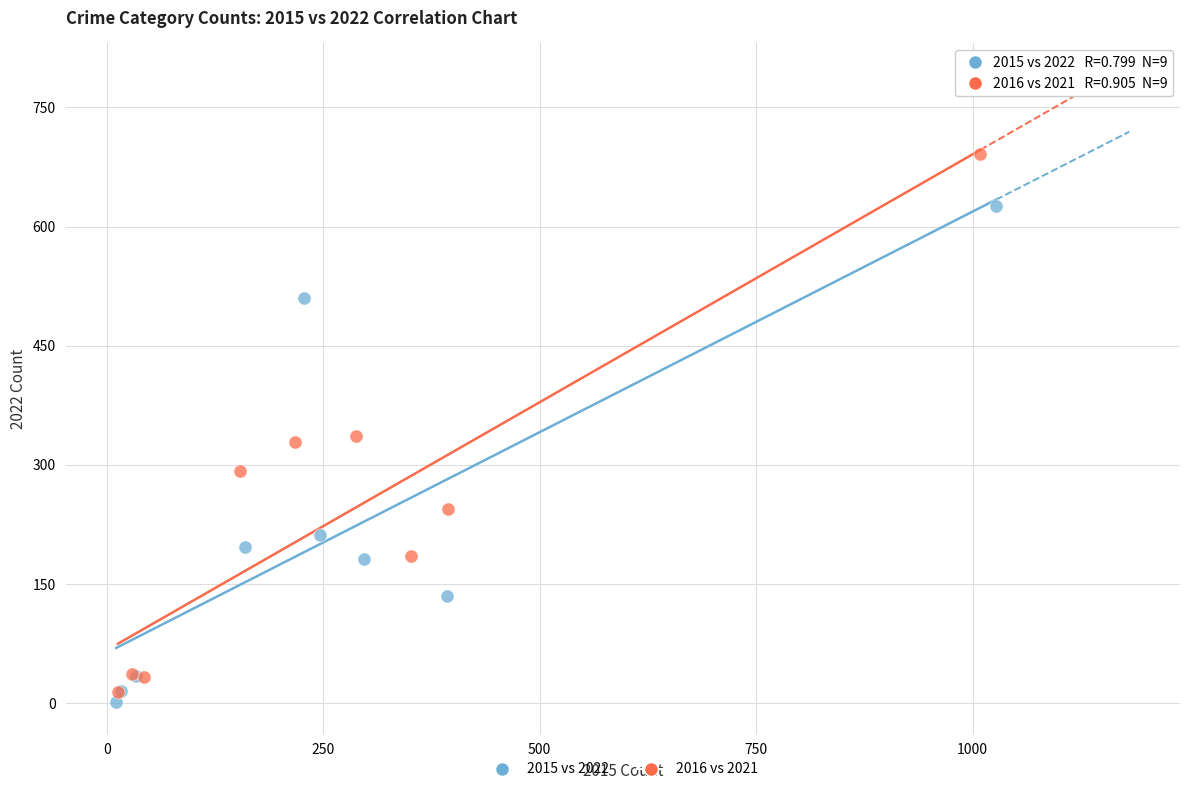

Which series reaches the maximum Y coordinate?

2016 vs 2021